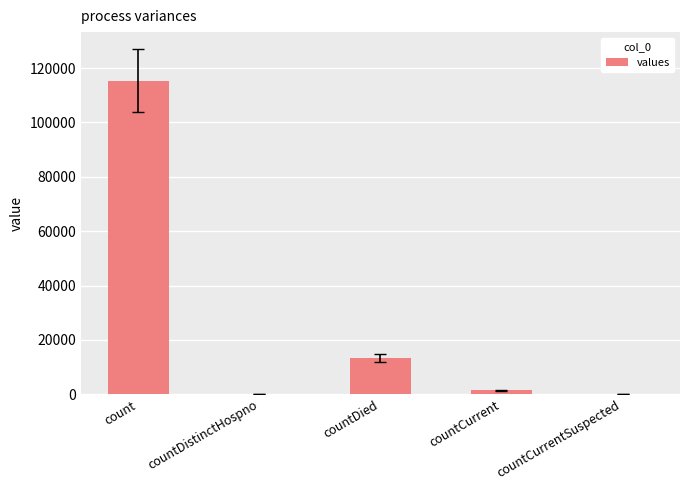

What is the sum of the values at count and countDistinctHospno?

115379